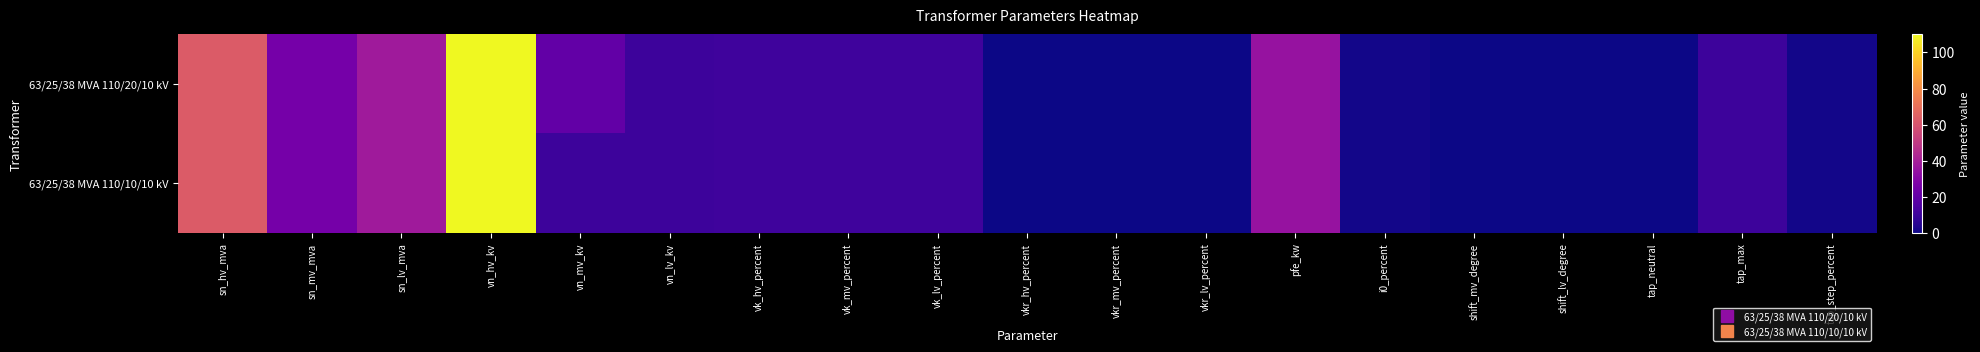

What is the maximum value shown in the chart?

110.0